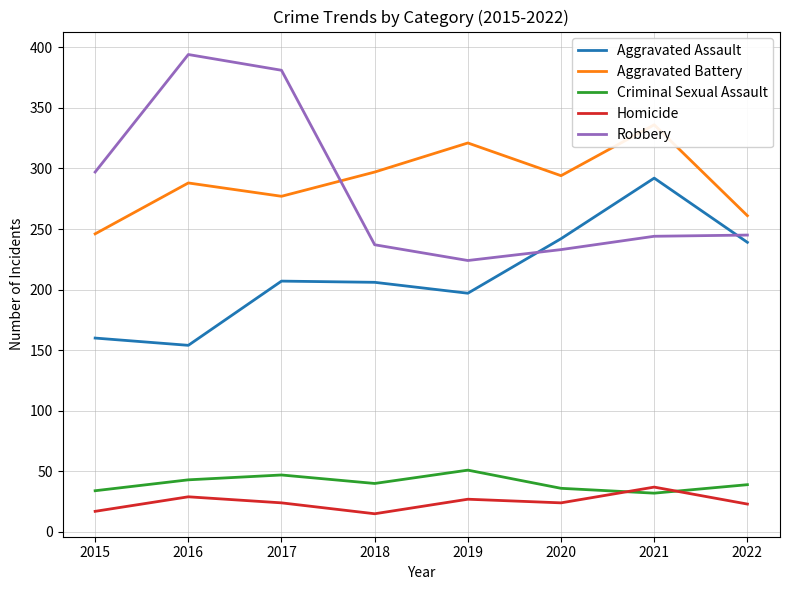

Between 2022 and 2020, which is larger?

2020